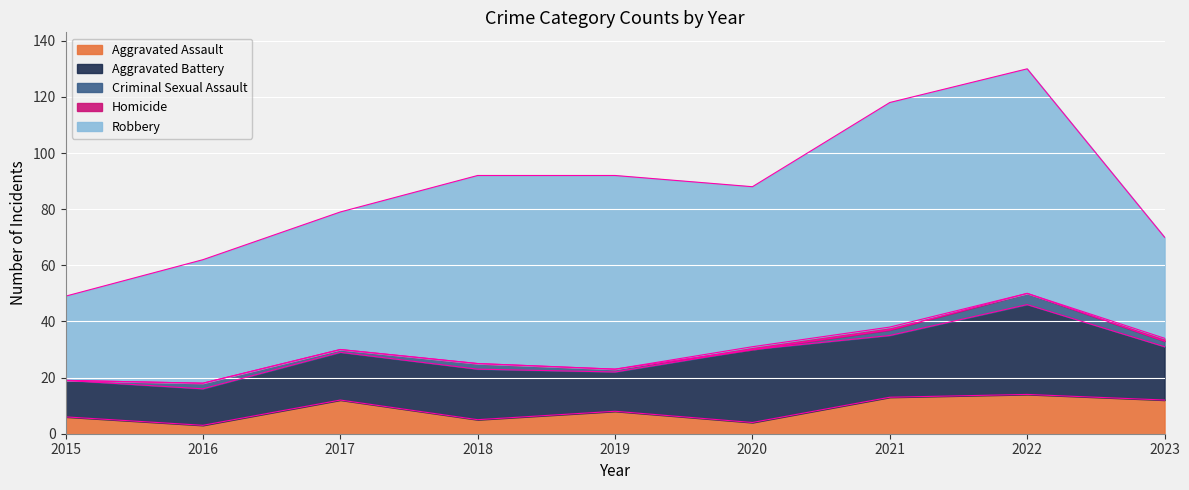

What is the maximum value shown in the chart?

80